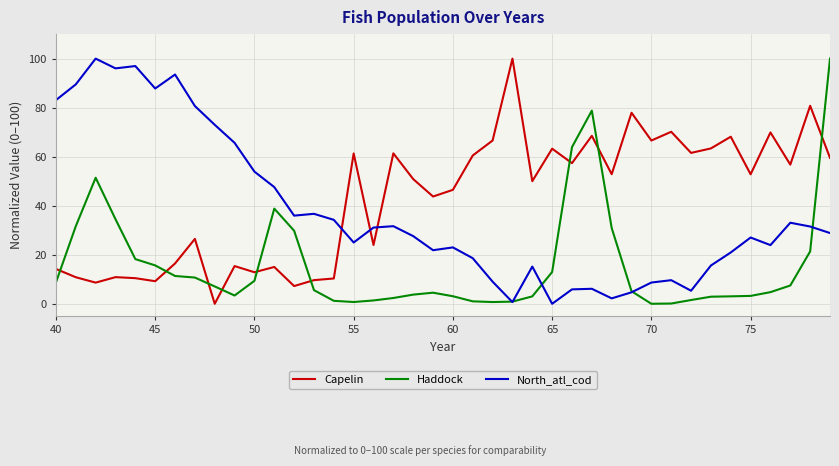

How many times do Capelin and Haddock cross each other?

9